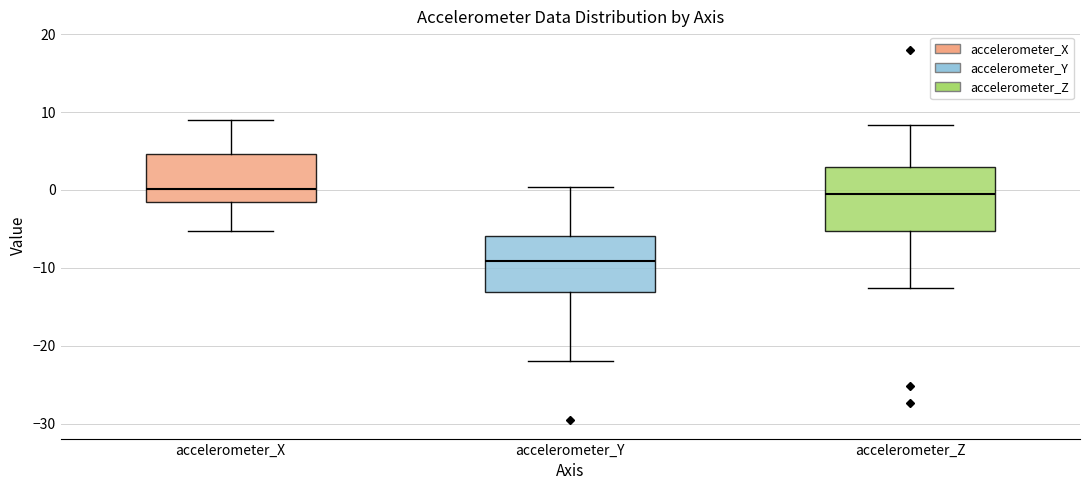

Which box is the tallest, from its lower edge to its upper edge?

accelerometer_Z